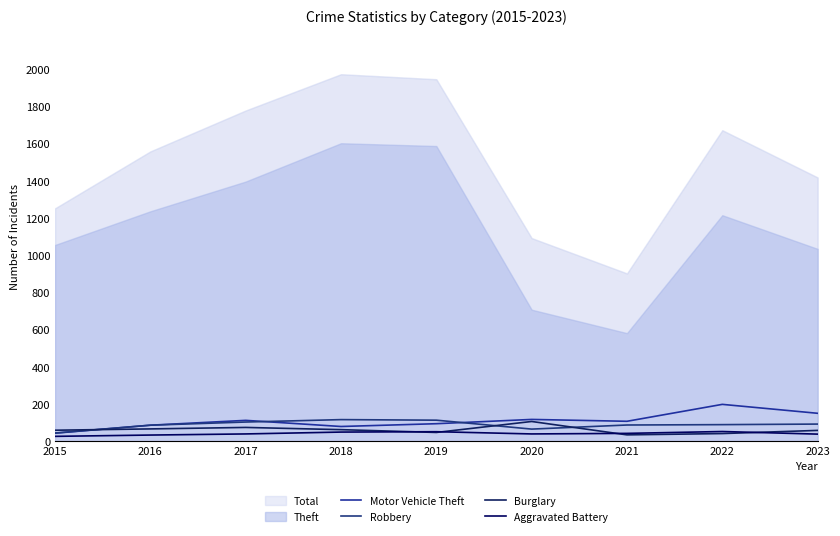

What is the sum of the Burglary values at 2022 and 2017?

115